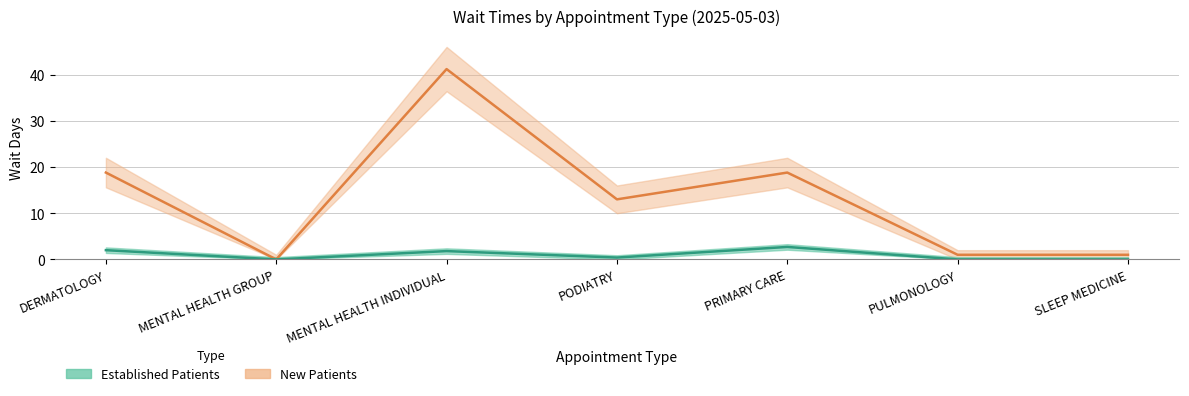

Reading right to left, list all the values displayed in this chart.

New Patients: SLEEP MEDICINE=1.0	PULMONOLOGY=1.0	PRIMARY CARE=18.8	PODIATRY=13.0	MENTAL HEALTH INDIVIDUAL=41.2	MENTAL HEALTH GROUP=0.0	DERMATOLOGY=18.8
Established Patients: SLEEP MEDICINE=0.0	PULMONOLOGY=0.0	PRIMARY CARE=2.7	PODIATRY=0.4	MENTAL HEALTH INDIVIDUAL=1.8	MENTAL HEALTH GROUP=0.0	DERMATOLOGY=2.0